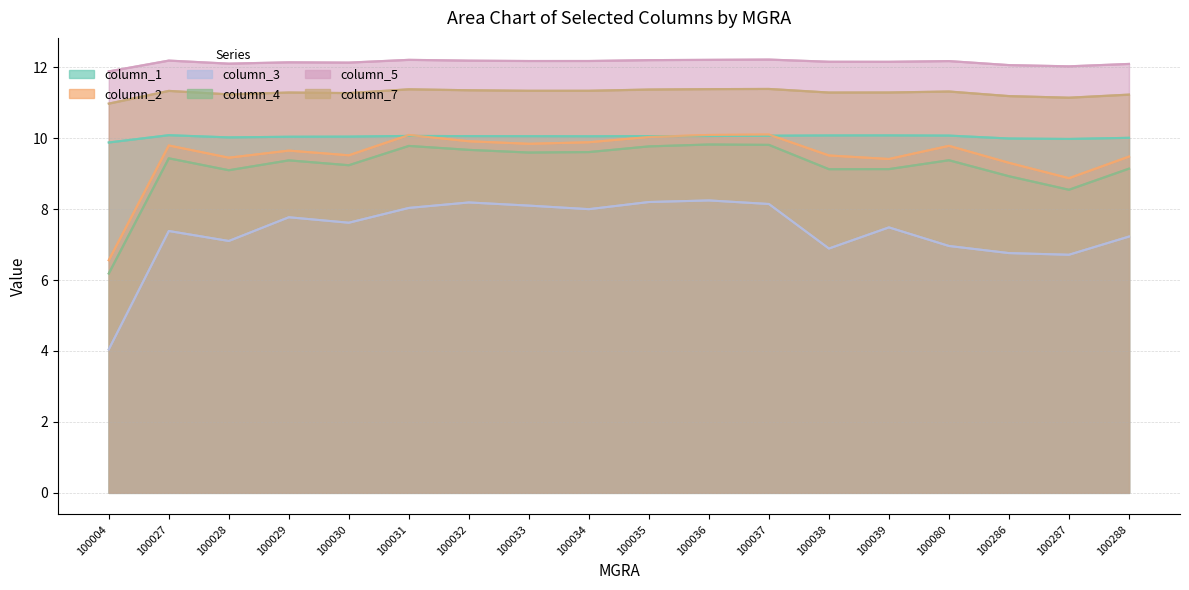

Which category has the lowest value across all series?

100004